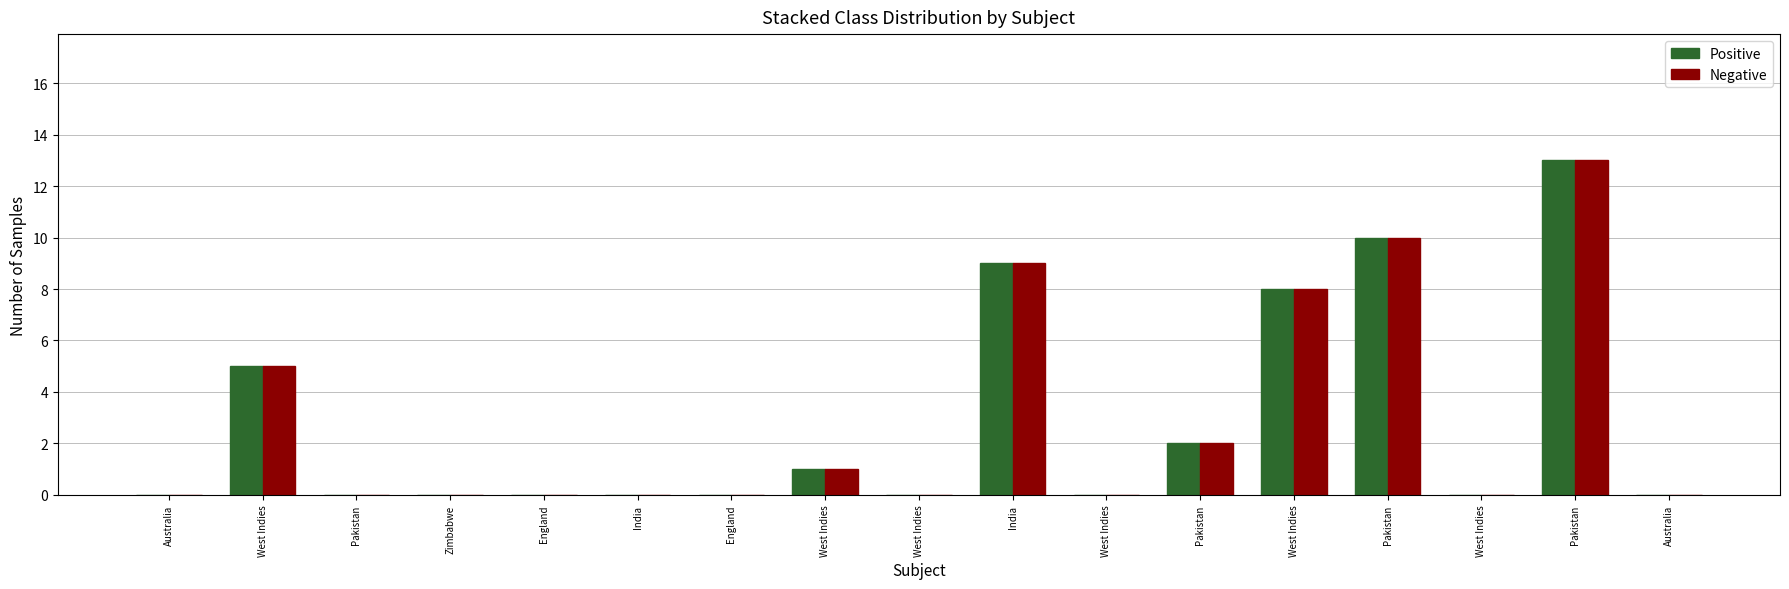

What are all the series names shown in the legend?

Positive, Negative